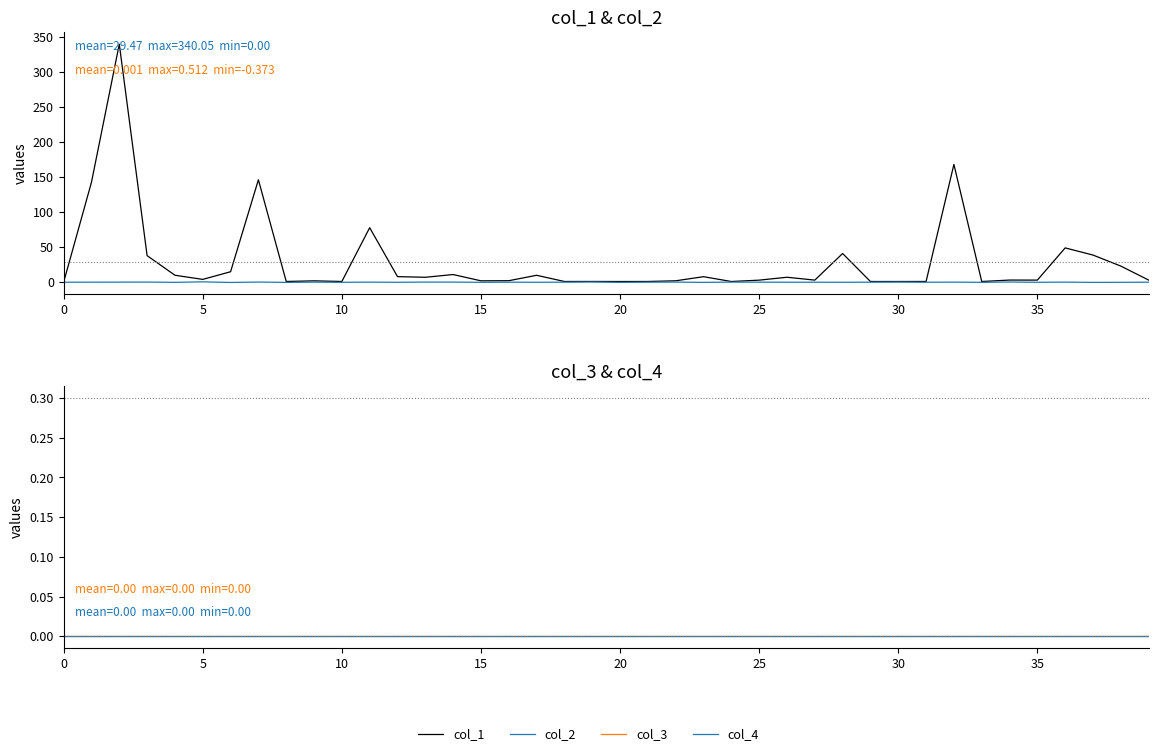

Which series has the widest spread of values?

col_1